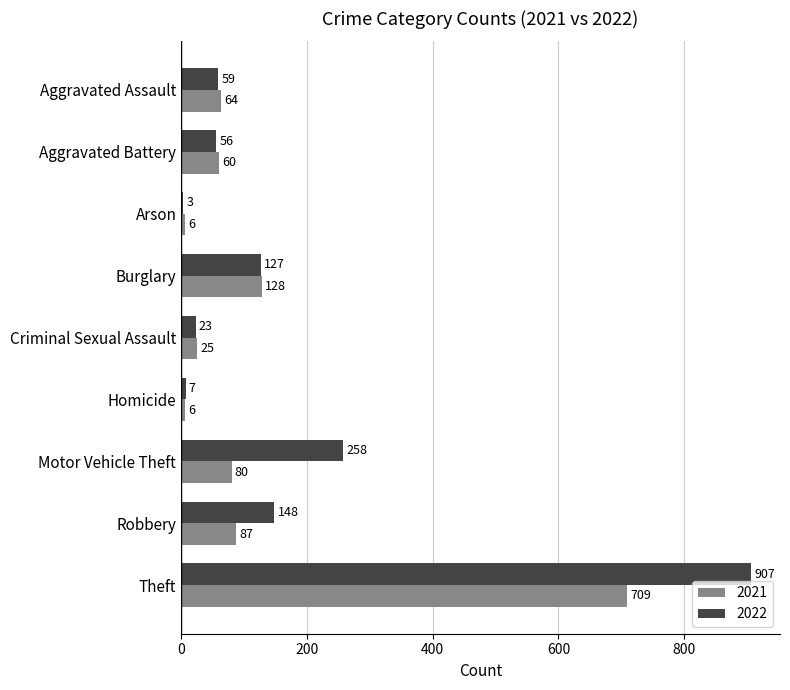

Is it true that 2022 equals 221 at Robbery?

False